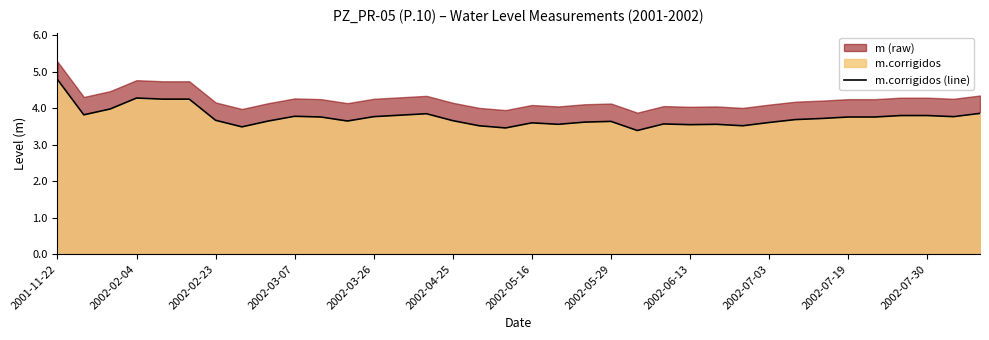

The value of m.corrigidos (line) at 2002-07-30 is 3.8. True or false?

True